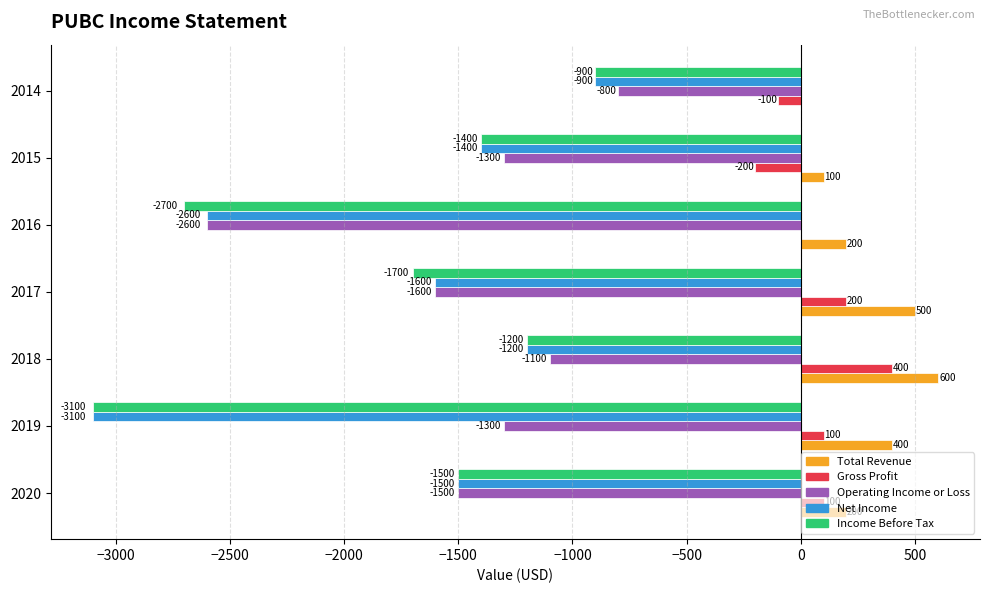

What is the greatest value displayed?

600